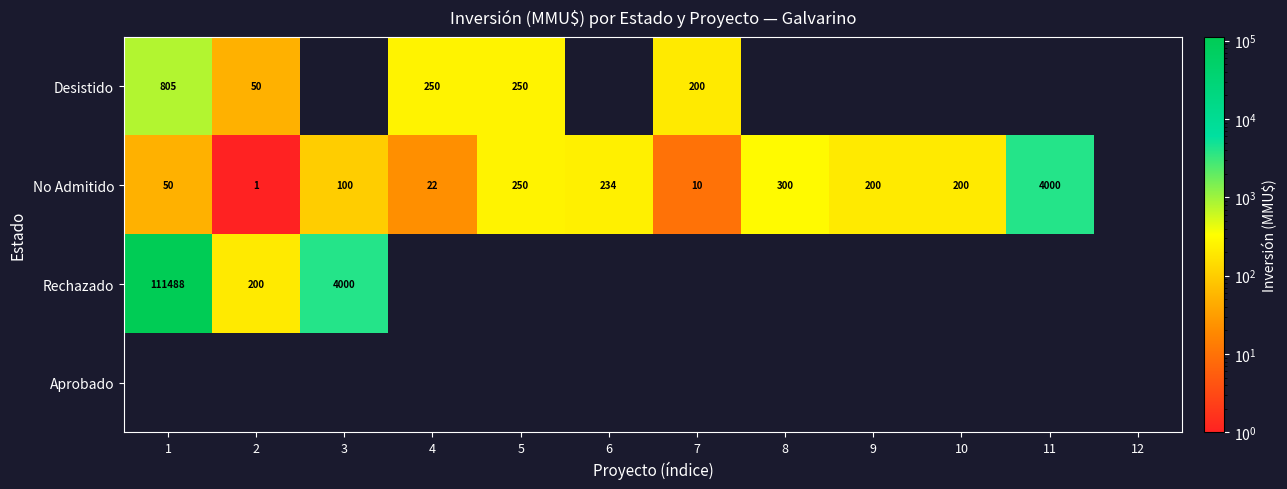

What is the difference between the No Admitido values at 9 and 5?

50